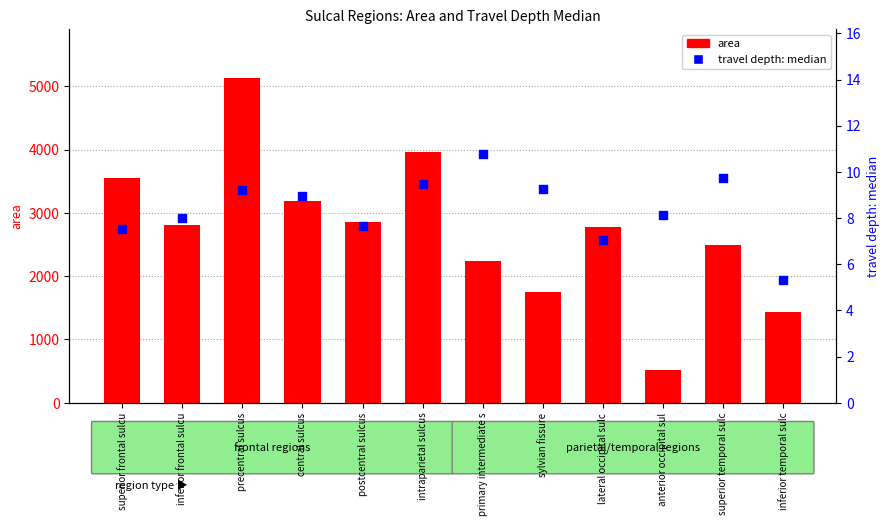

Is the value of area at inferior temporal sulc greater than the value of travel depth: median at inferior temporal sulc?

Yes